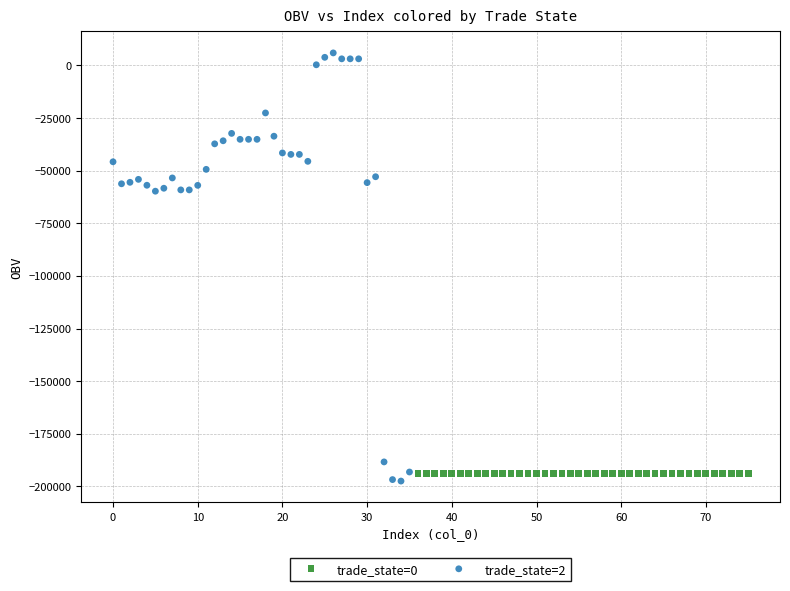

Which series contains the highest Y value?

trade_state=2